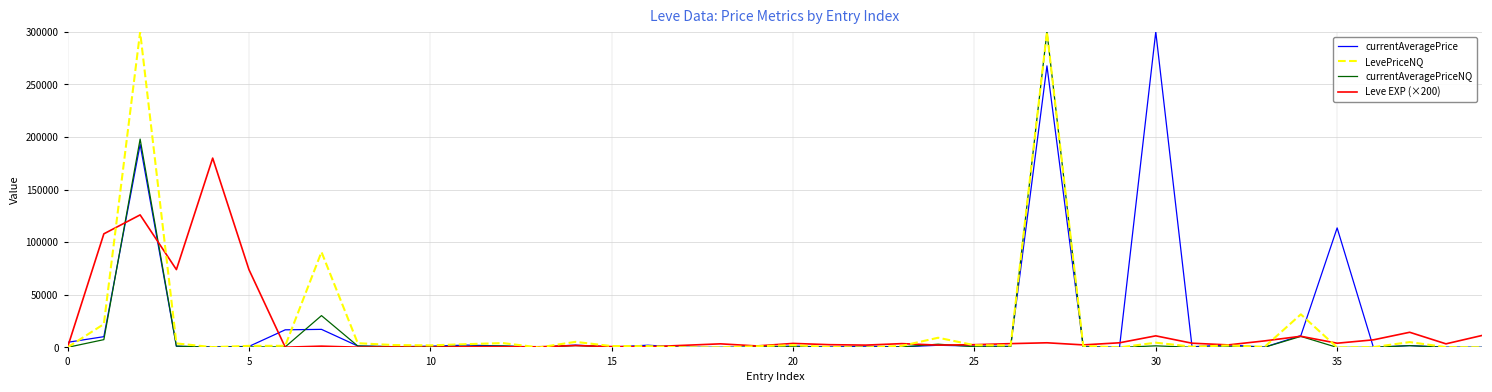

What is the maximum value for Leve EXP (×200)?

180000.0